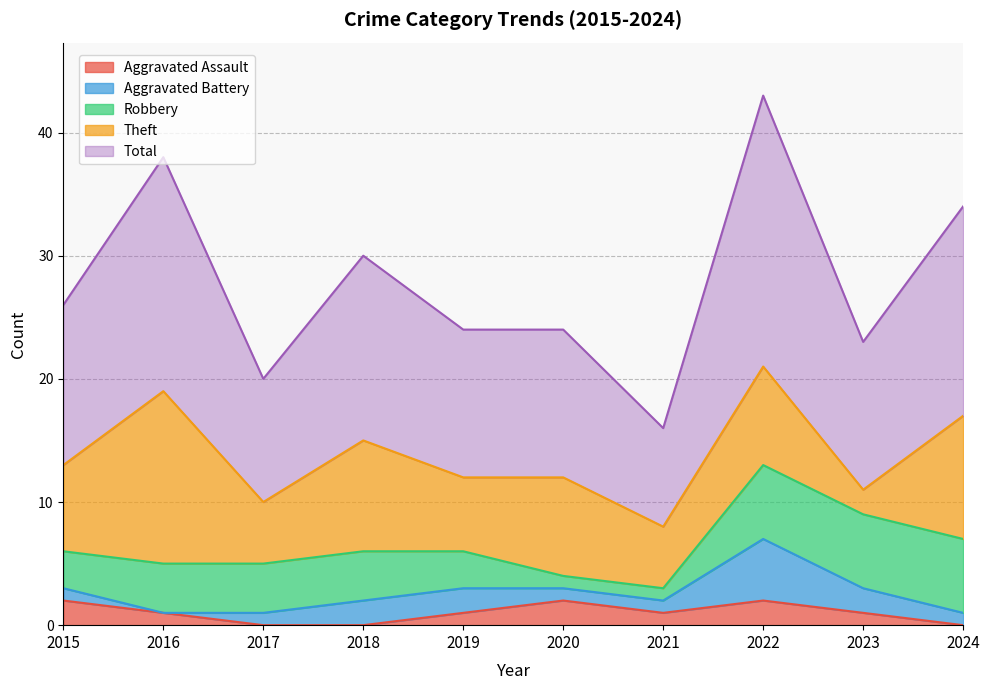

At which category does the chart reach its peak across all series?

2022